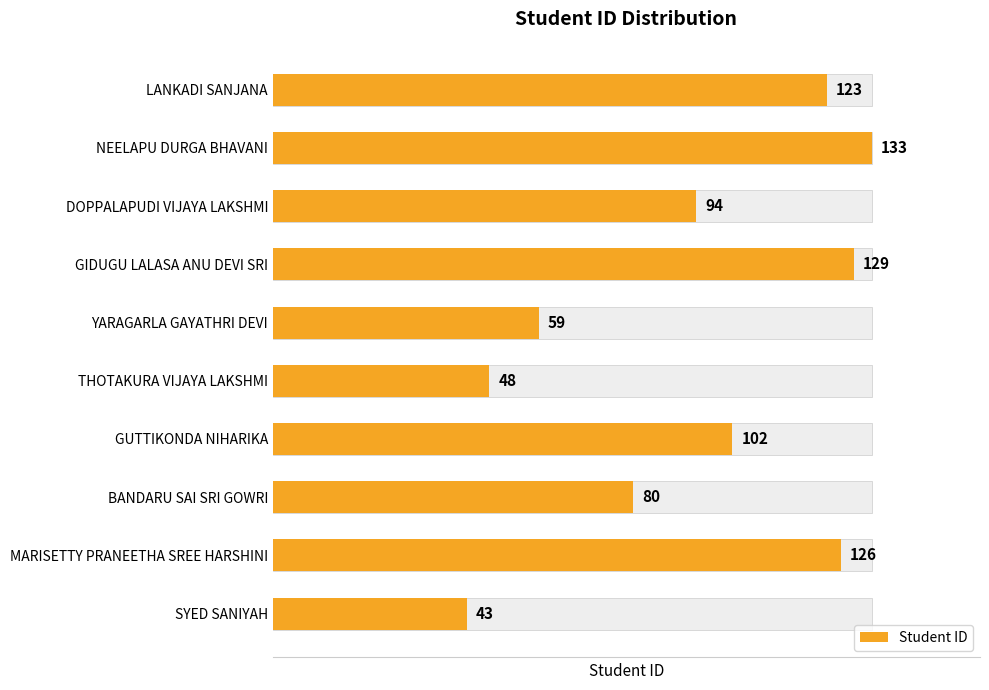

True or false: the data shows 48 at GUTTIKONDA NIHARIKA.

False